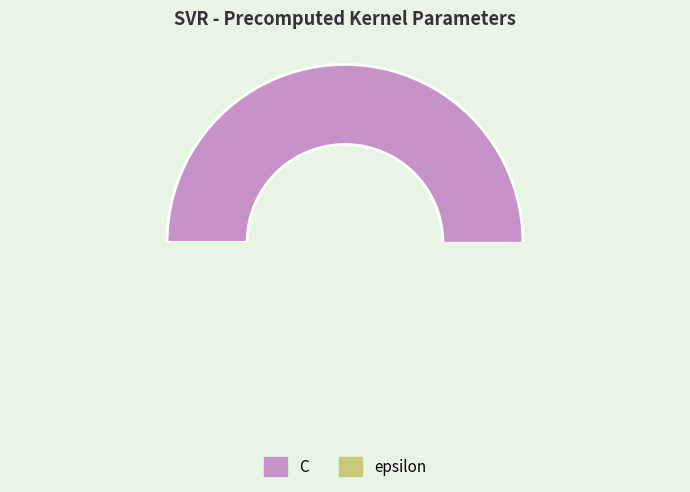

Which slice is the smallest?

epsilon